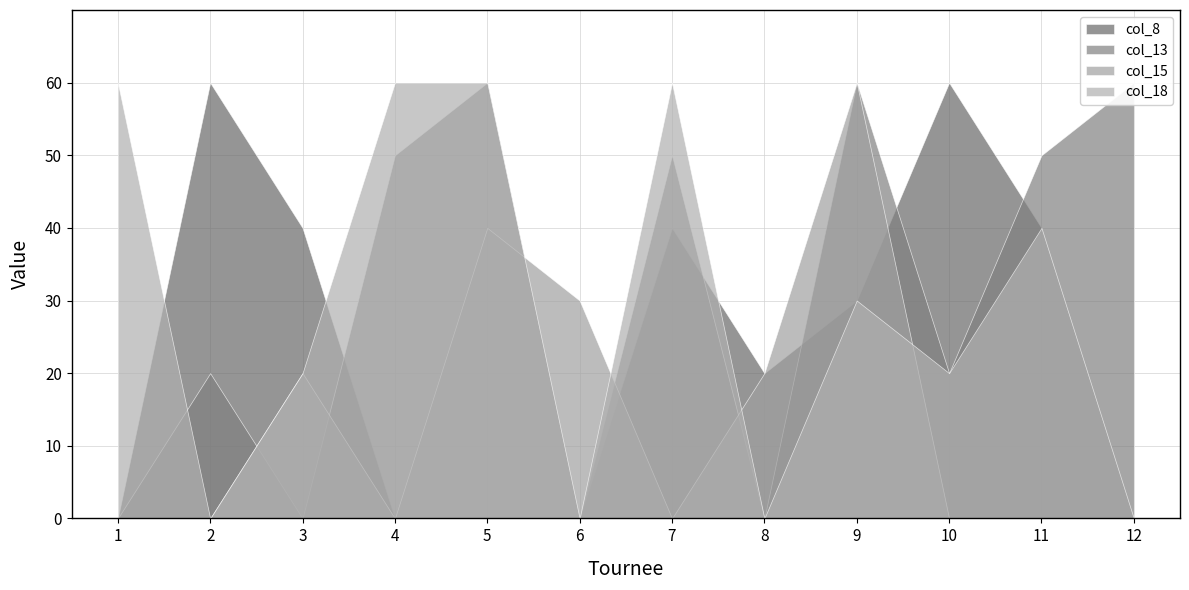

Reading left to right, transcribe all the data shown in this chart.

col_3: 1	2	3	4	5	6	7	8	9	10	11	12
col_4: 260	570	560	330	250	190	510	230	650	560	330	160
col_8: 0	60	40	0	0	0	40	20	30	60	40	0
col_13: 0	20	0	50	60	0	50	0	60	20	50	60
col_15: 0	0	20	0	40	30	0	20	60	0	0	0
col_18: 60	0	20	60	60	0	60	0	30	20	40	0